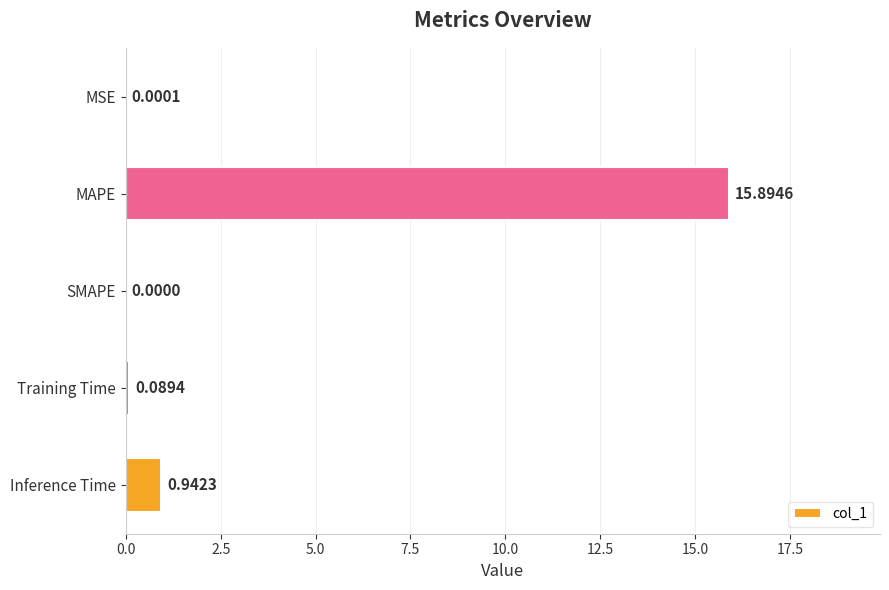

What is the change in value from MAPE to Inference Time?

-15.0